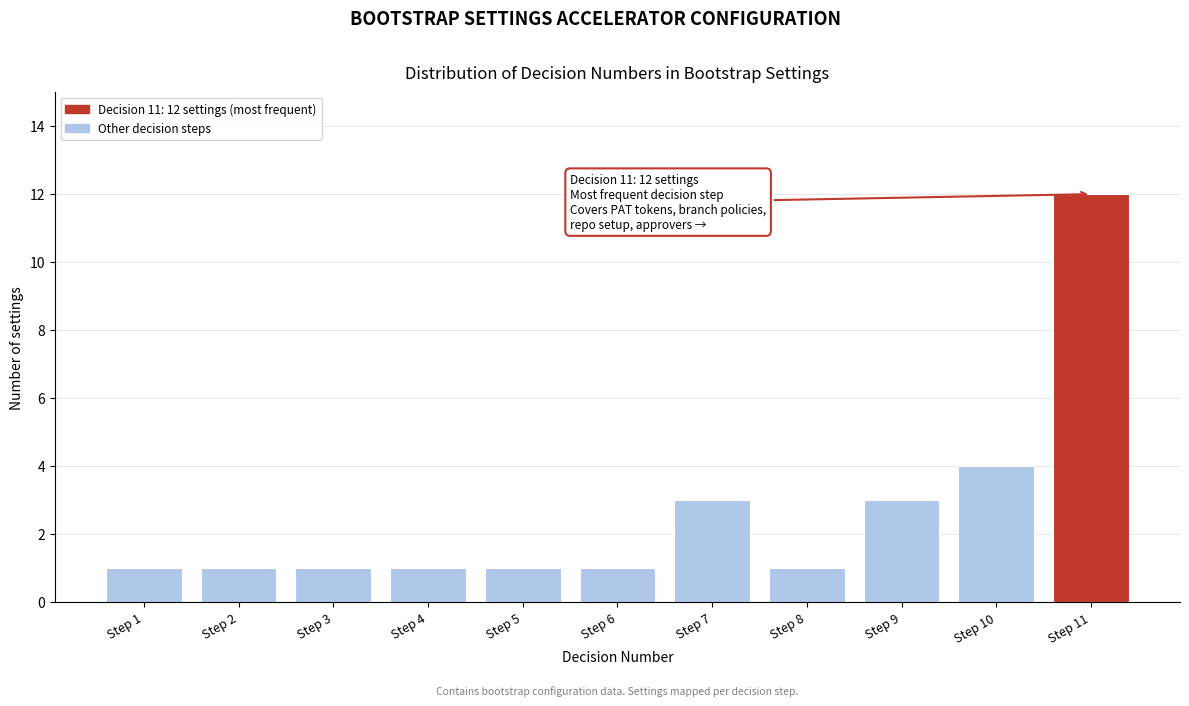

Reading left to right, list all the values displayed in this chart.

Step 1=1	Step 2=1	Step 3=1	Step 4=1	Step 5=1	Step 6=1	Step 7=3	Step 8=1	Step 9=3	Step 10=4	Step 11=12